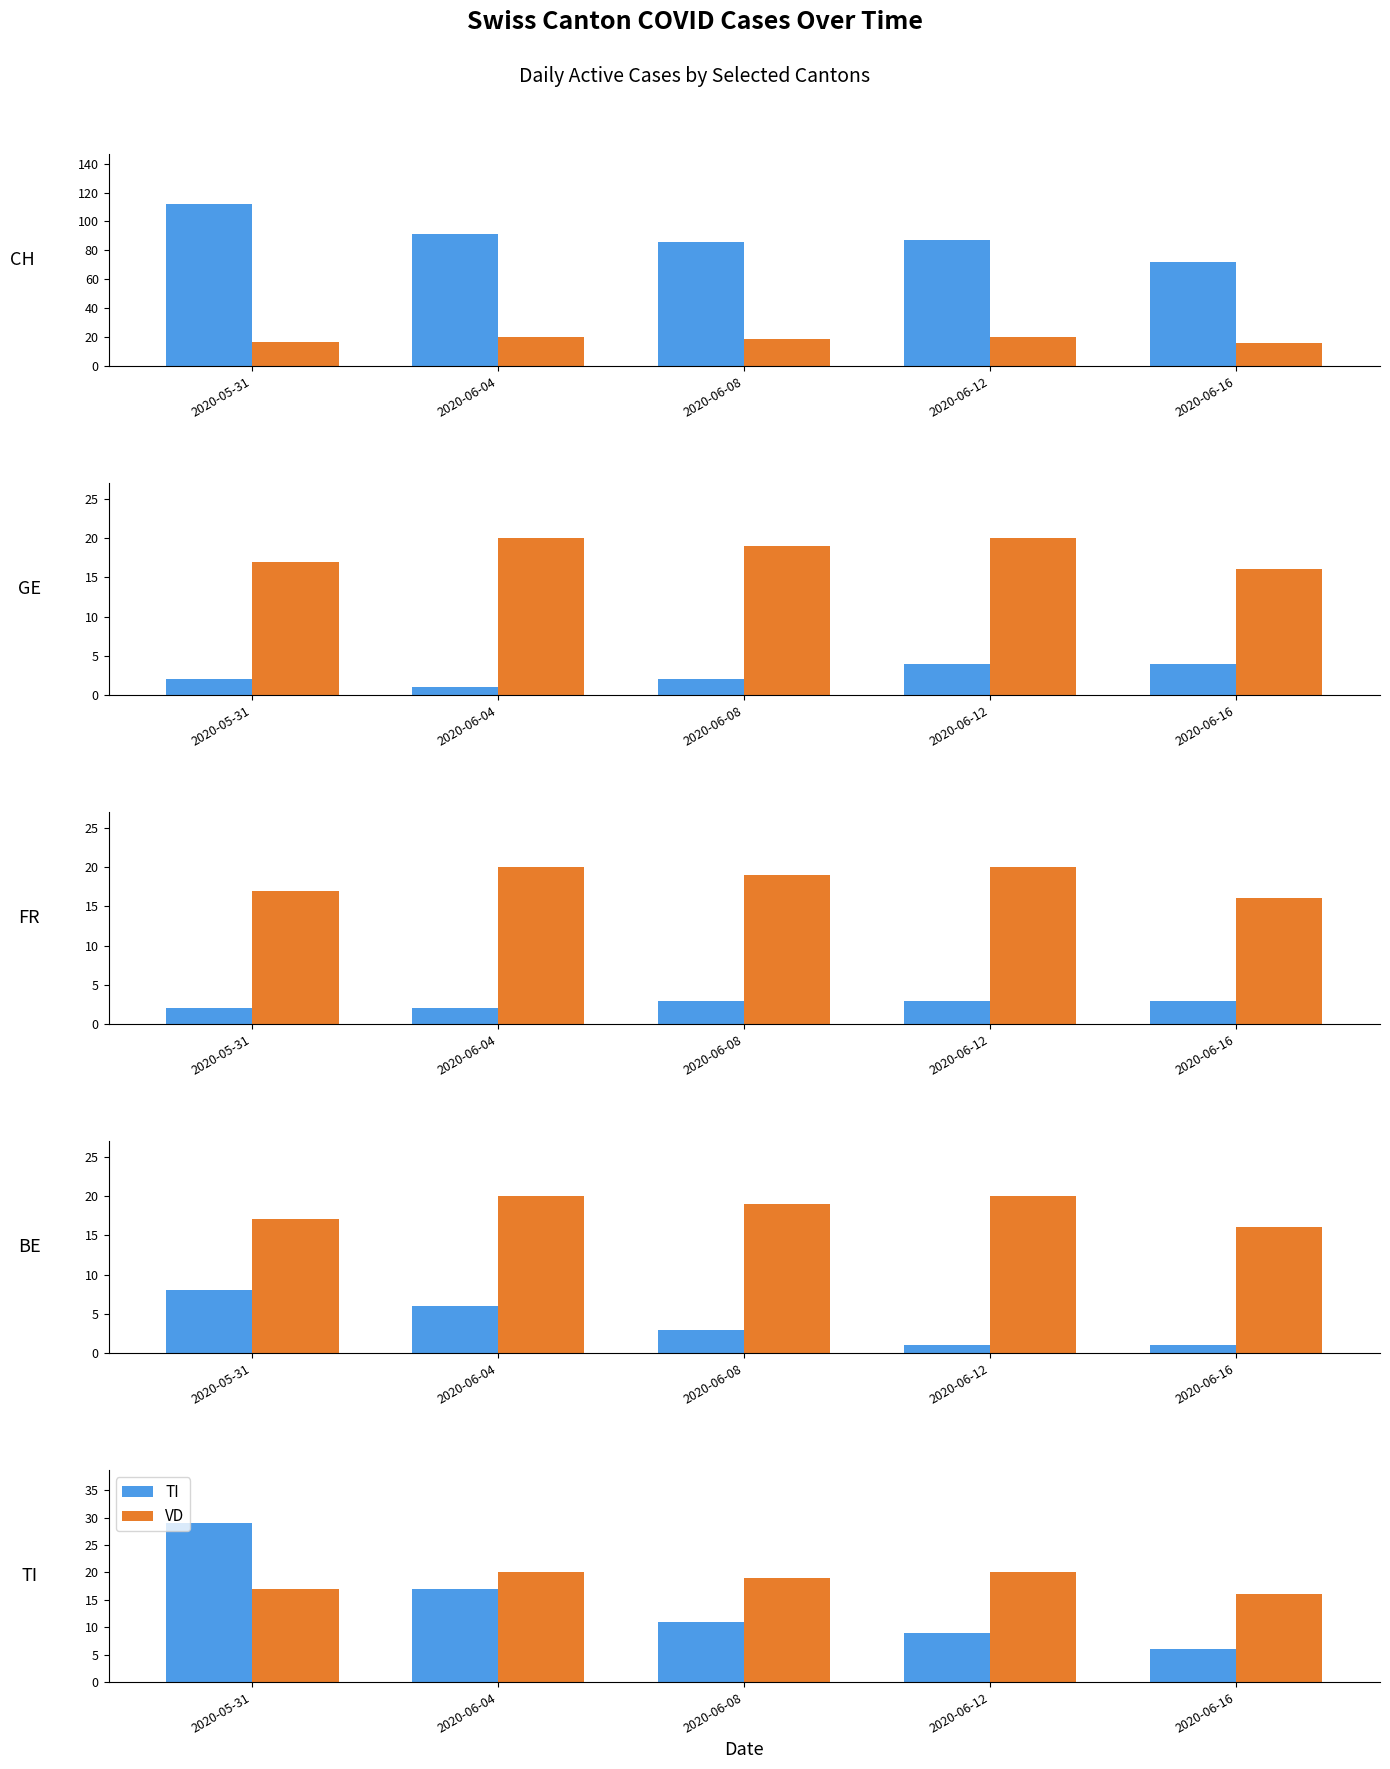

What is the spread (max minus min) of values at 2020-05-31?

110